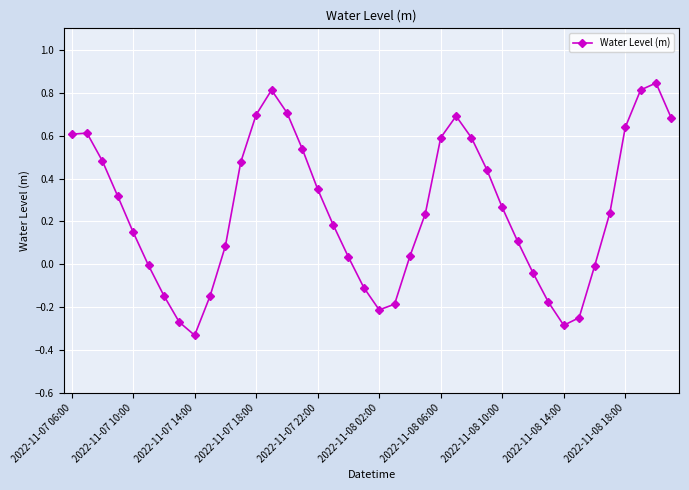

How many points are lower than both their immediate neighbors (excluding endpoints)?

3